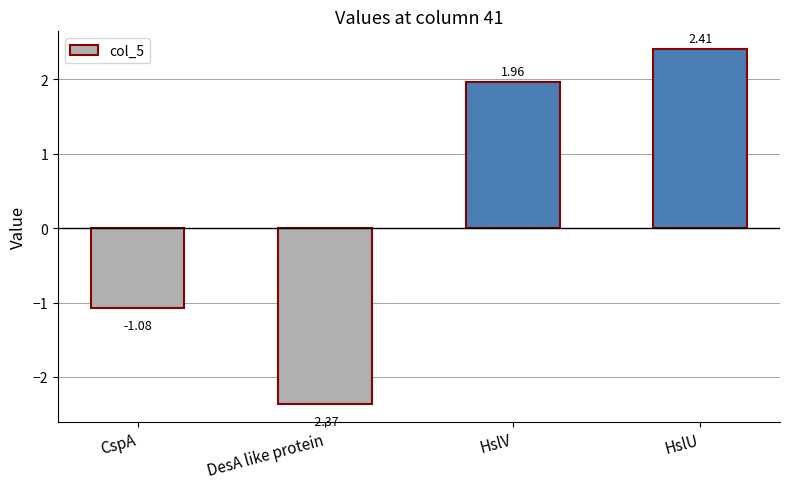

True or false: the data shows 1.0 at HslV.

False